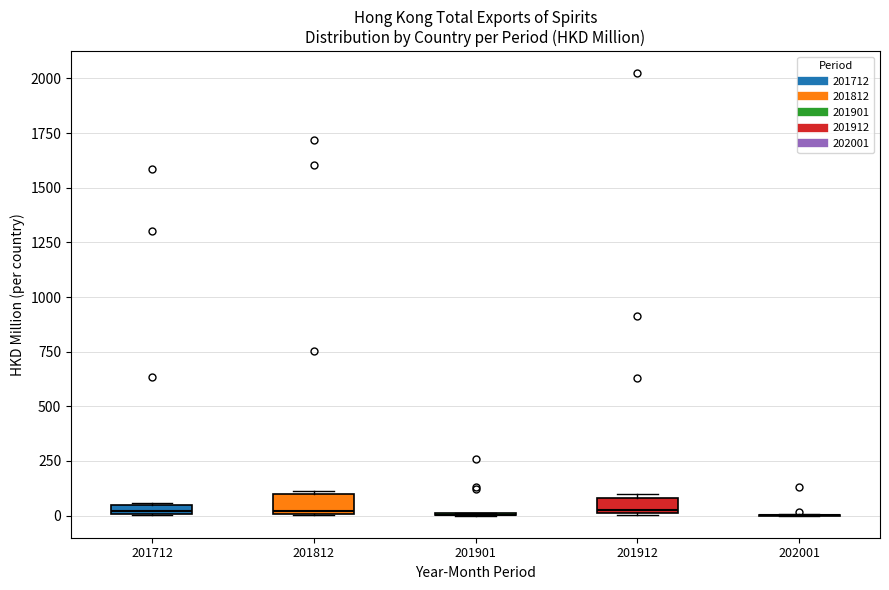

Where is the lower edge of the box at x = 201812 on the y-axis? The values are not printed on the chart, so give them approximately, as read against the axis.

0